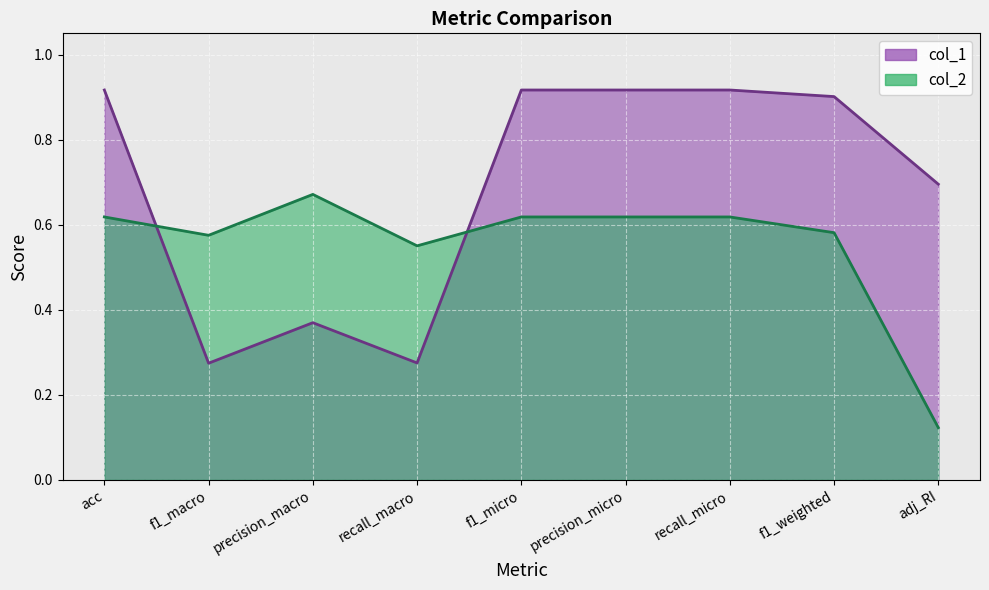

Between f1_macro and precision_micro, which is larger?

precision_micro